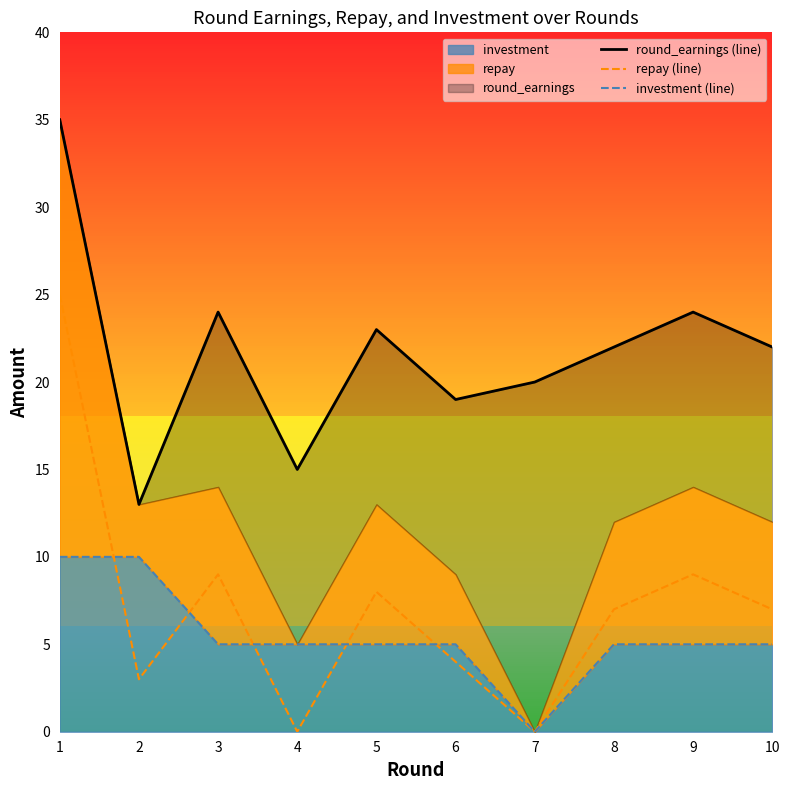

True or false: investment (line) has a value of 10 at 1.

True